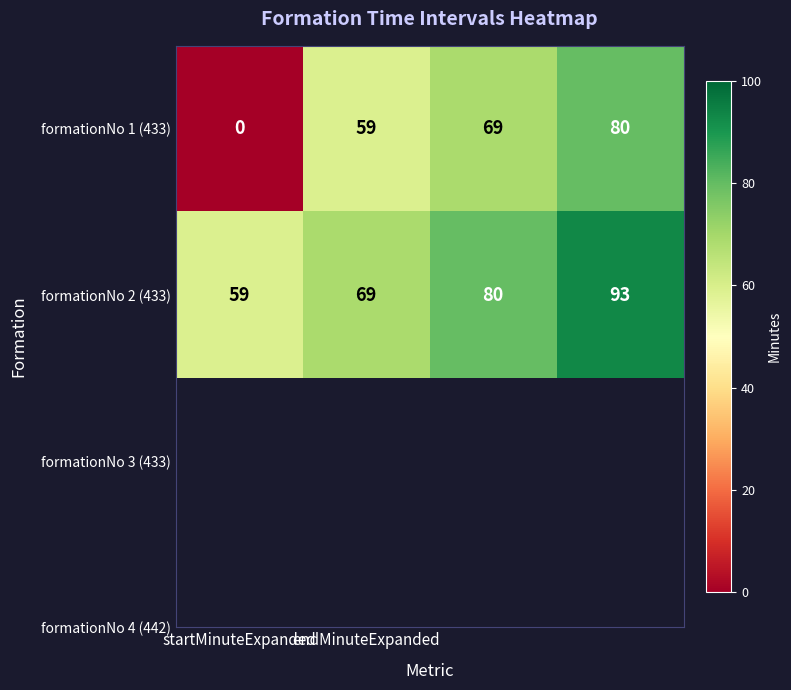

What is the difference between the maximum and minimum values in the formationNo 2 (433) series?

34